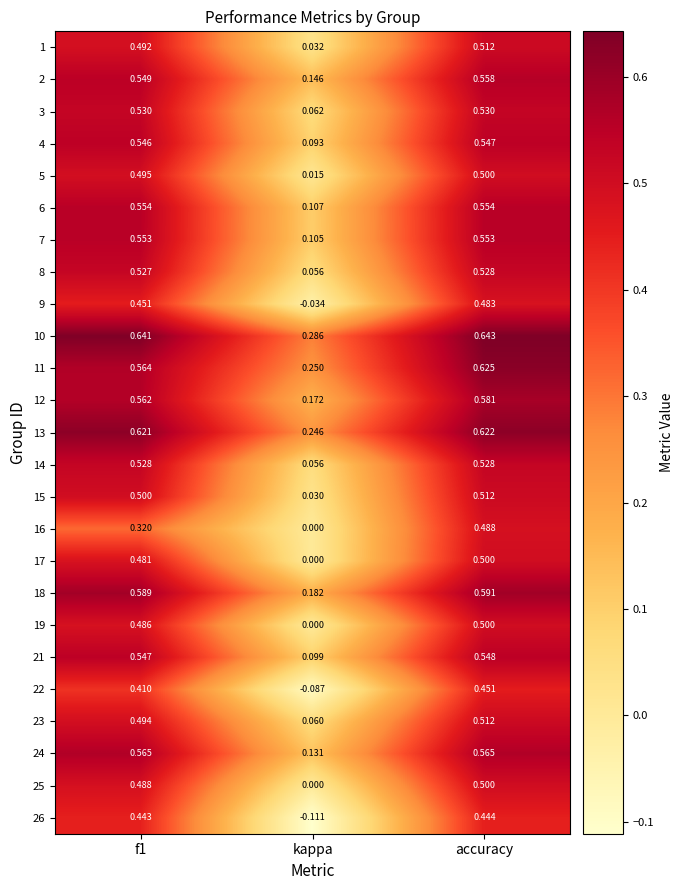

At which category is the sum across all series the highest?

accuracy